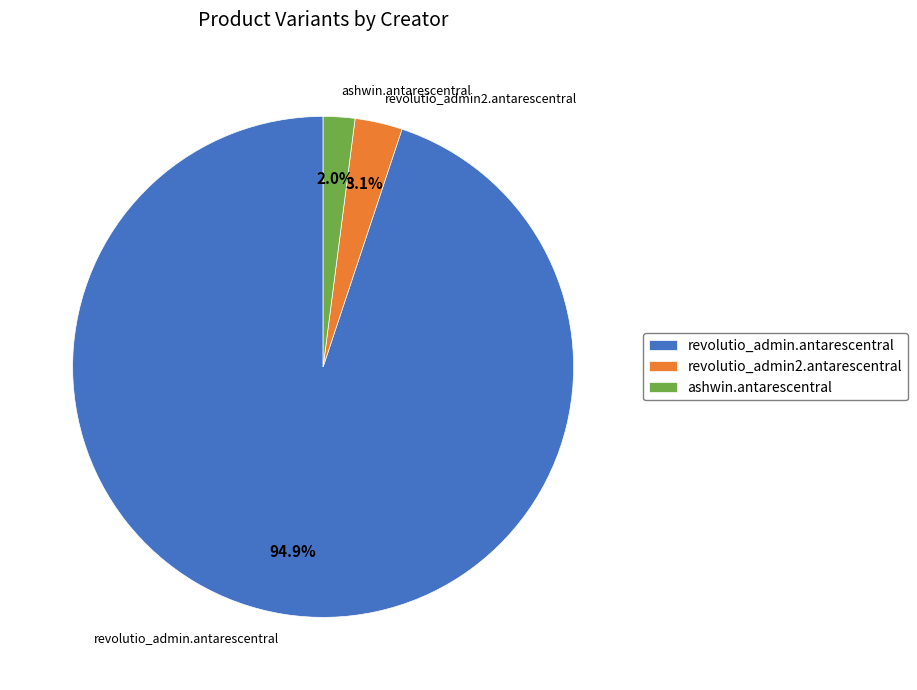

Is it true that ashwin.antarescentral is 2% of the pie?

True